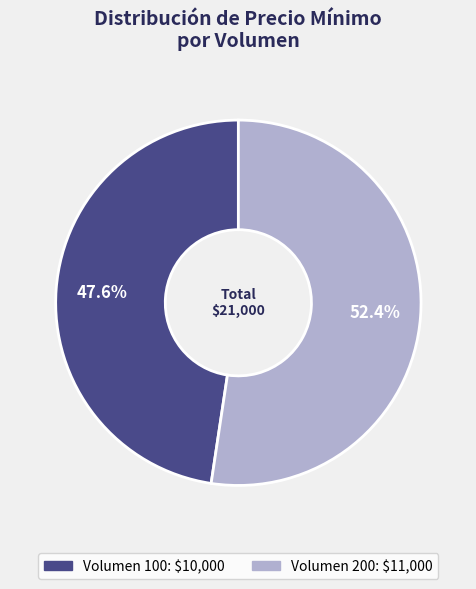

Does any single category account for the majority?

Yes